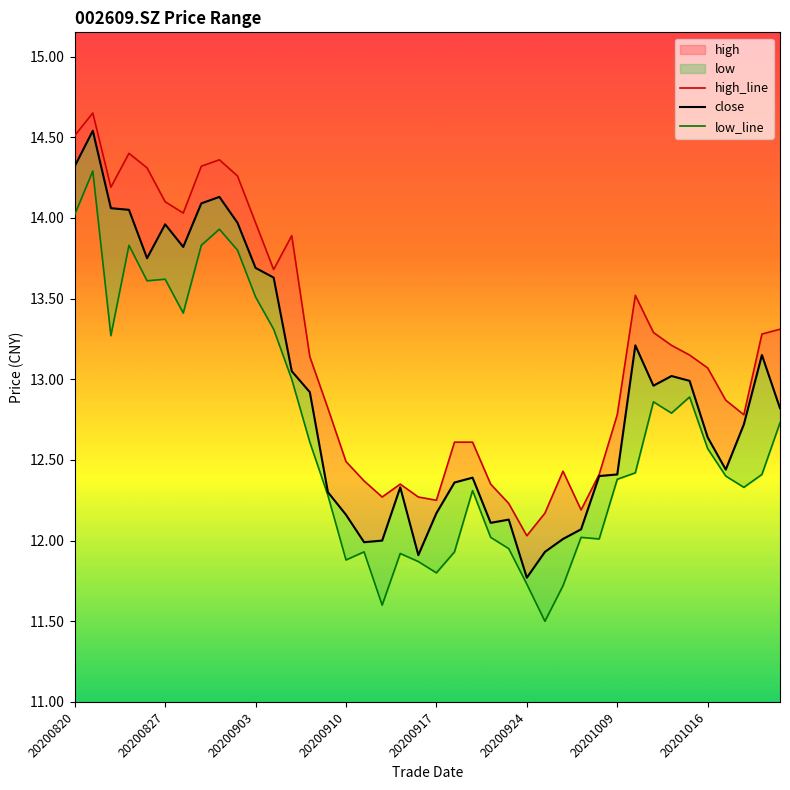

Is the value of close at 19 greater than the value of low_line at 37?

No